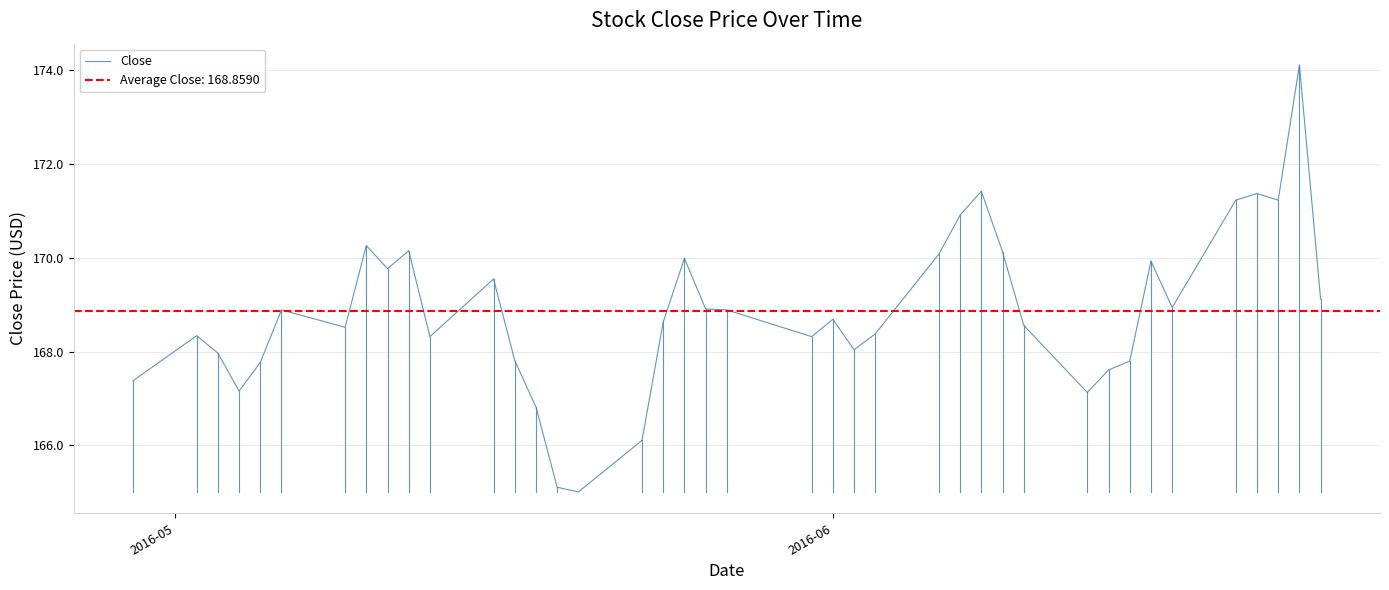

What is the lowest value of the Close series?

165.0